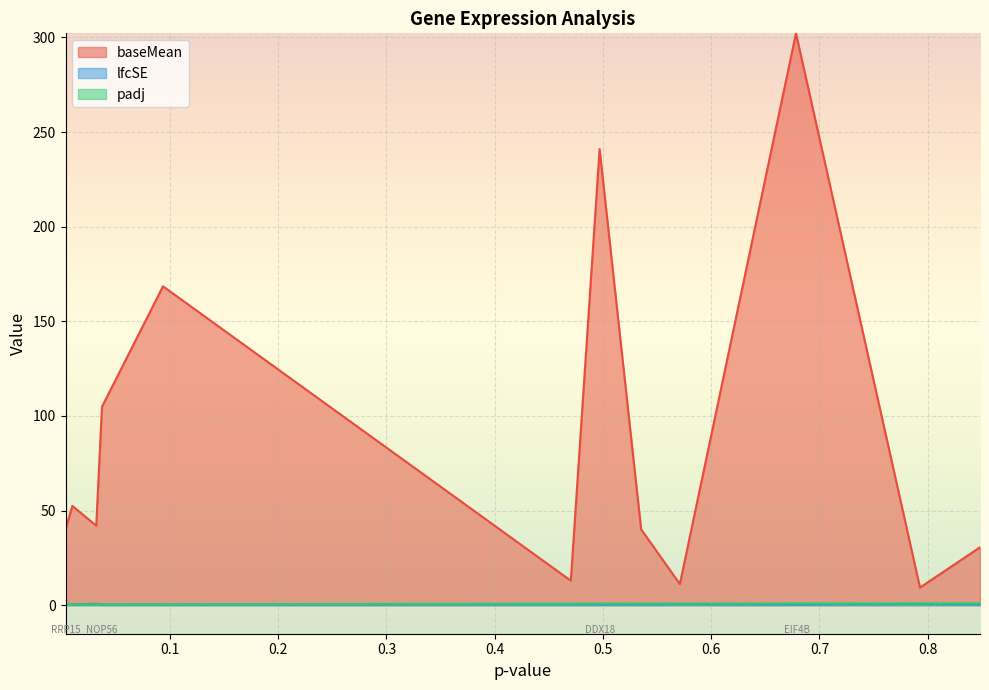

Reading right to left, transcribe all the data shown in this chart.

baseMean: 0.8483194311981123=30.6	0.7928620427044788=9.3	0.6783082038000012=302.2	0.5710363564814831=11.1	0.5352544817341137=40.1	0.49688260577927257=241.0	0.4703027726123346=12.9	0.09352222411961991=168.5	0.03716343443380267=104.8	0.03185969543437815=42.0	0.00979811781793842=52.4	0.003484662855004804=40.1
lfcSE: 0.8483194311981123=0.4	0.7928620427044788=0.6	0.6783082038000012=0.3	0.5710363564814831=0.5	0.5352544817341137=0.4	0.49688260577927257=0.3	0.4703027726123346=0.4	0.09352222411961991=0.3	0.03716343443380267=0.3	0.03185969543437815=0.7	0.00979811781793842=0.3	0.003484662855004804=0.4
padj: 0.8483194311981123=1.0	0.7928620427044788=0.9	0.6783082038000012=0.9	0.5710363564814831=0.8	0.5352544817341137=0.8	0.49688260577927257=0.8	0.4703027726123346=0.8	0.09352222411961991=0.5	0.03716343443380267=0.4	0.03185969543437815=0.3	0.00979811781793842=0.2	0.003484662855004804=0.1